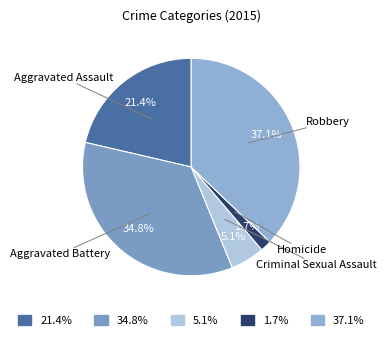

How many segments does this pie chart have?

5